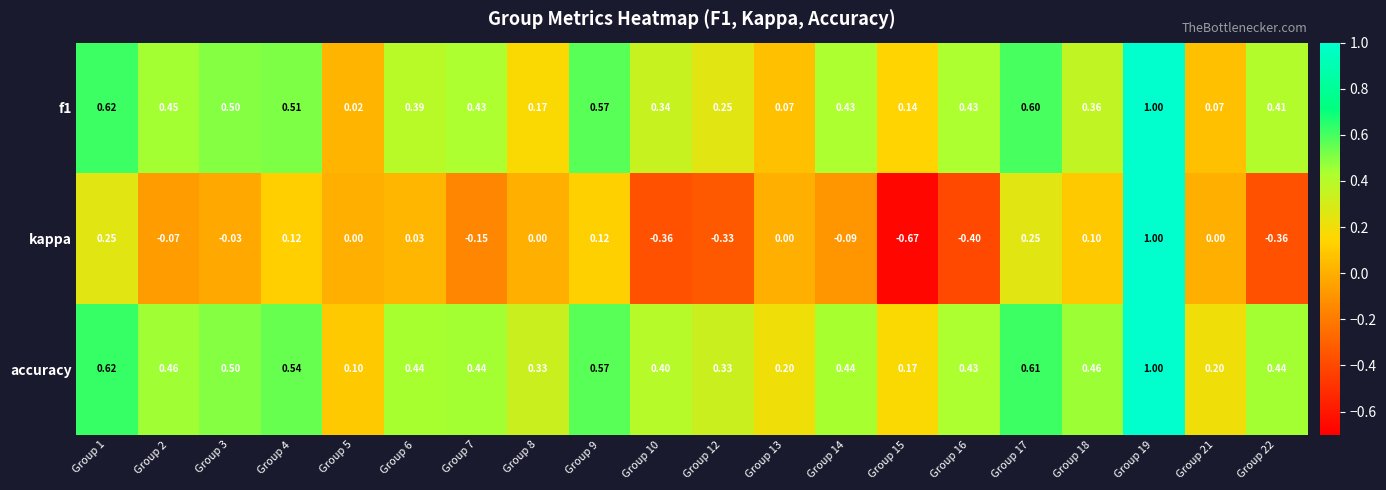

At how many categories does at least one series exceed 0?

20